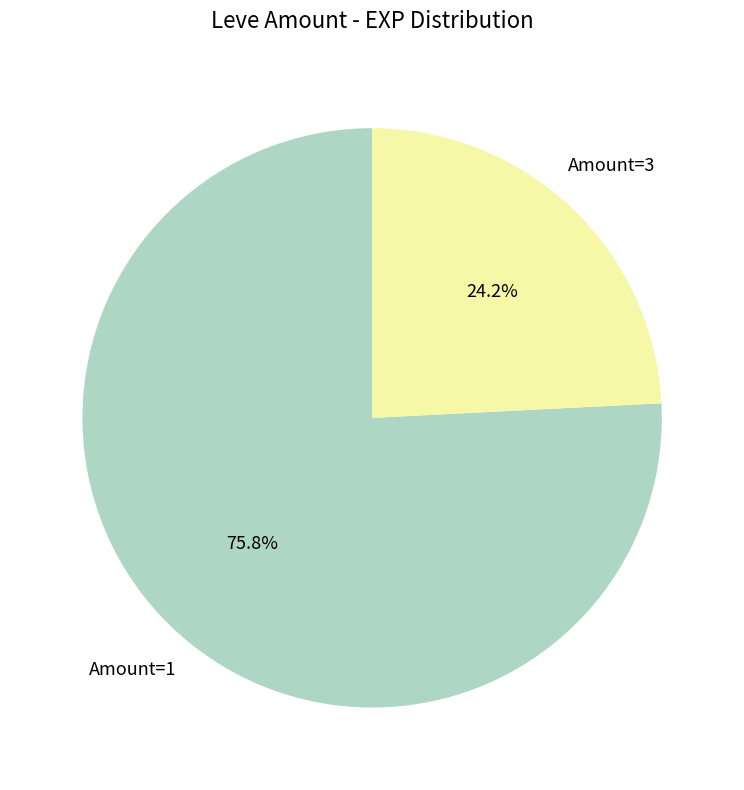

Approximately how many times larger is the value at Amount=1 compared to Amount=3?

3.1